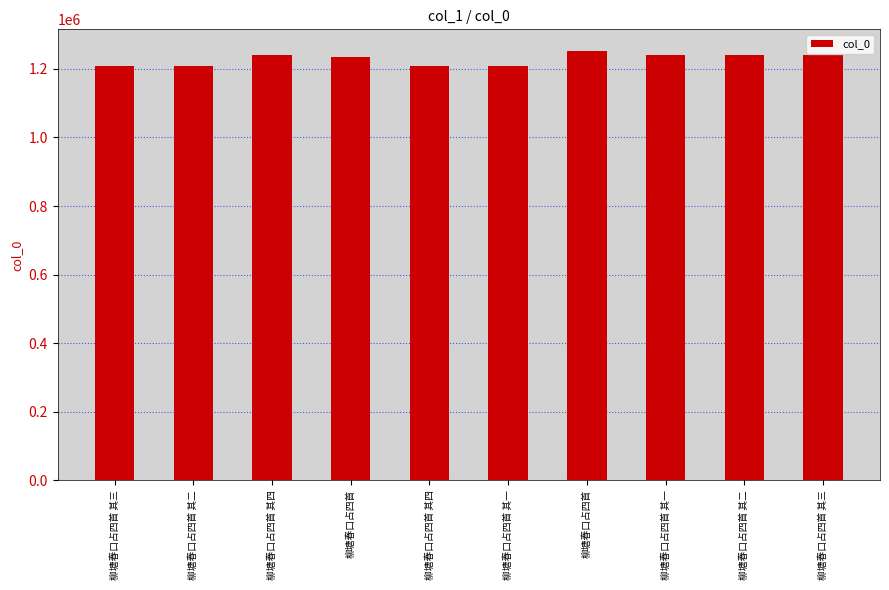

What is the average value?

1228048